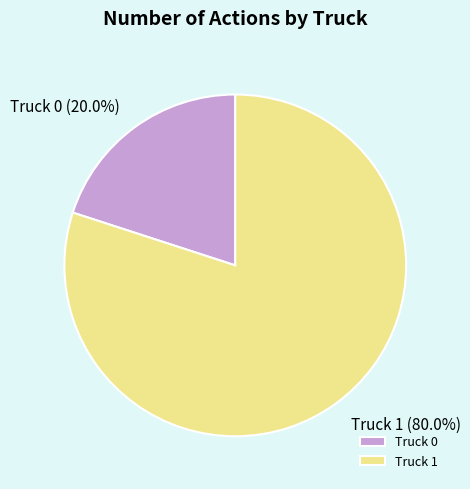

The Truck 1 slice represents 70% of the pie. True or false?

False